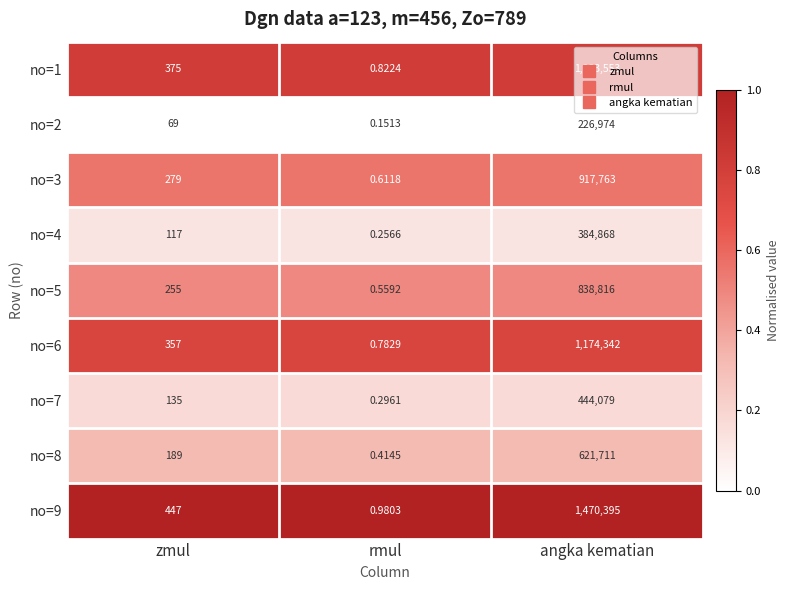

List the labels in order of no=9 value, smallest first.

rmul, zmul, angka kematian